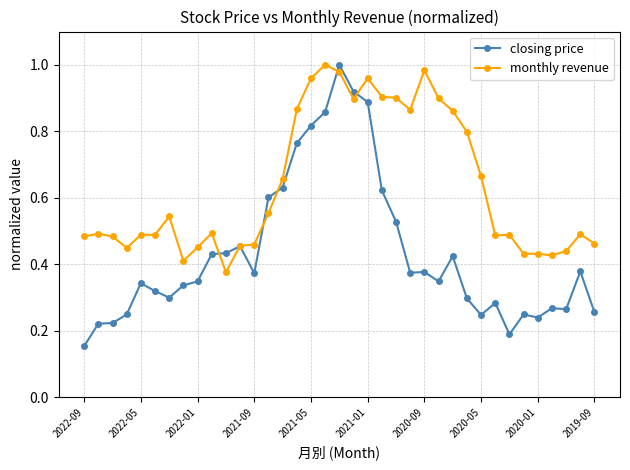

At how many categories does at least one series exceed 0?

37